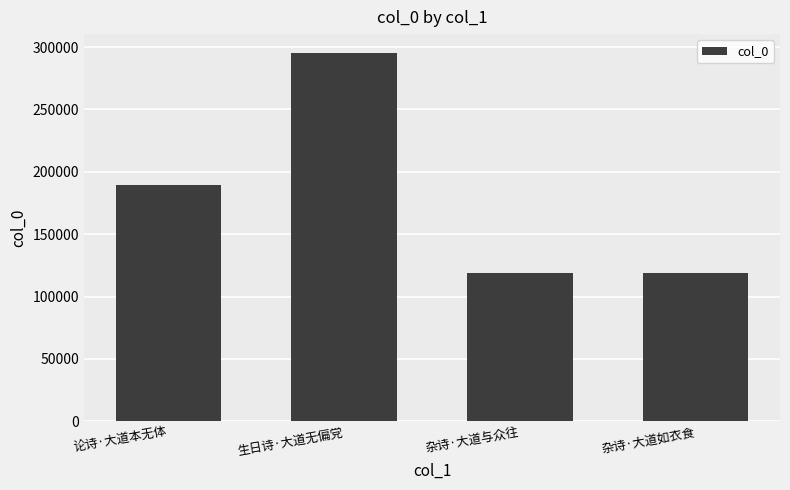

Which category has the highest value across all series?

生日诗·大道无偏党